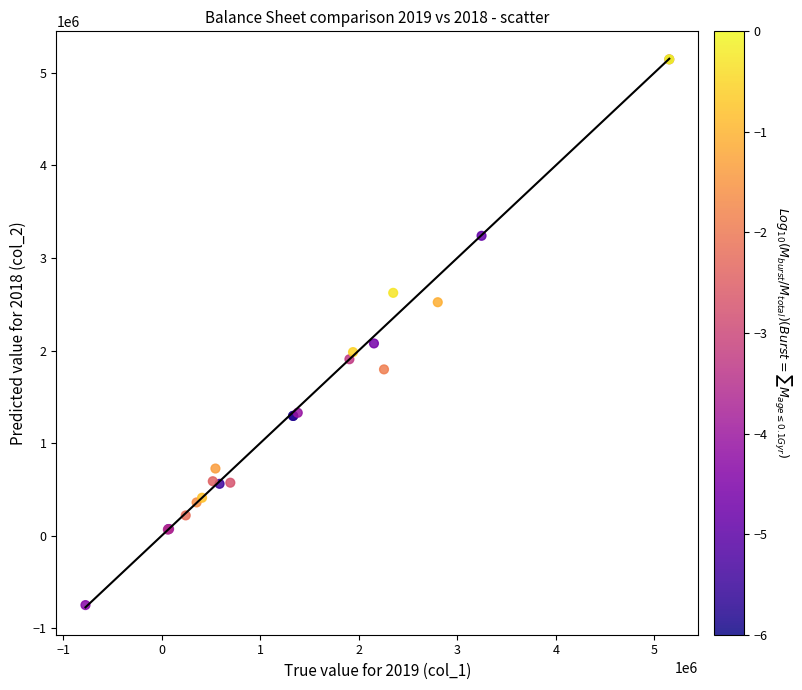

What Y value in the scatter plot is closest to 2197719?

2076603